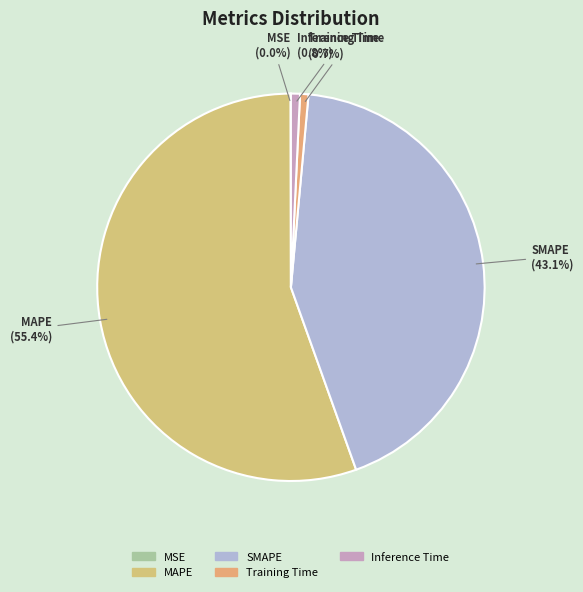

Combined, do Inference Time and SMAPE account for over 50%?

No